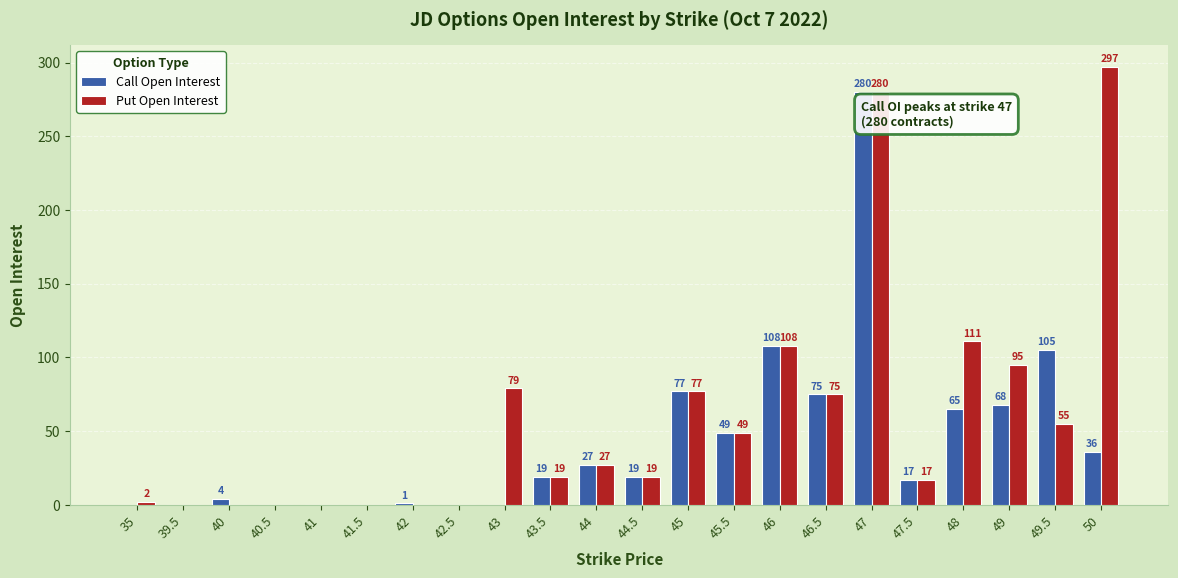

Which series changed the most between 42 and 42.5?

Call Open Interest